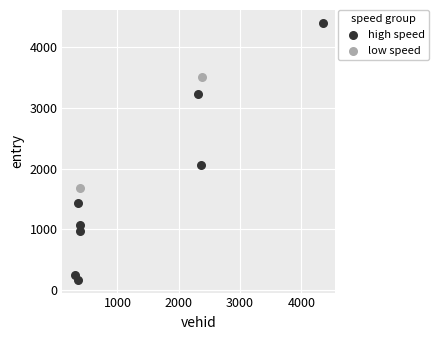

Which series reaches the minimum Y coordinate?

high speed